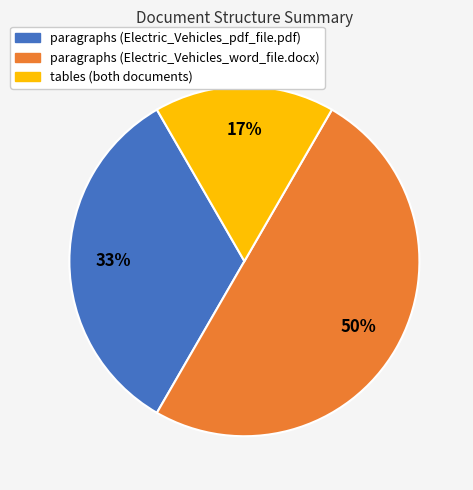

To the nearest percent, what is the average slice percentage?

33%